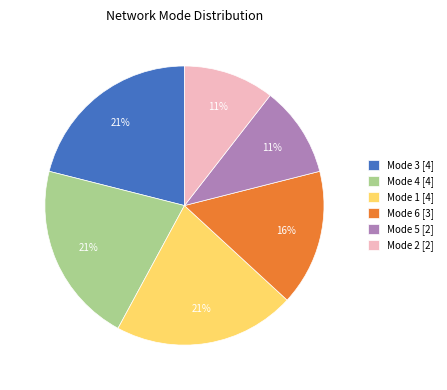

To the nearest percent, what is the combined percentage of Mode 5 [2] and Mode 3 [4]?

32%